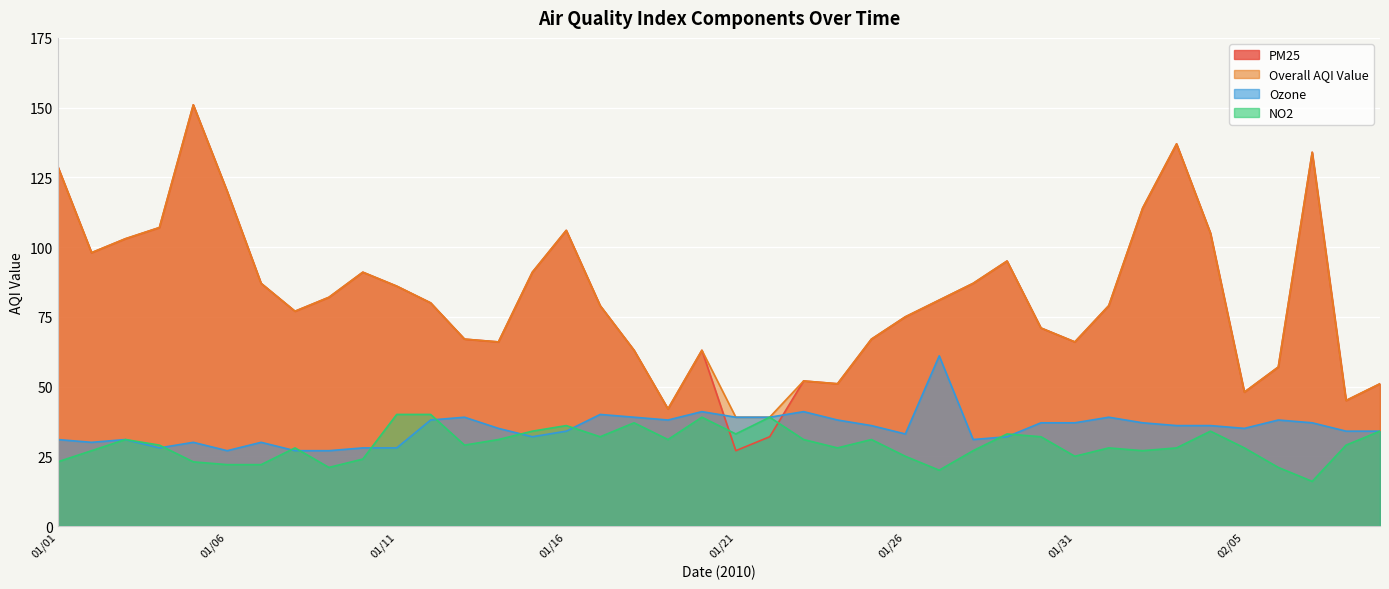

After their last crossing, which series has the higher values: PM25 or Ozone?

PM25